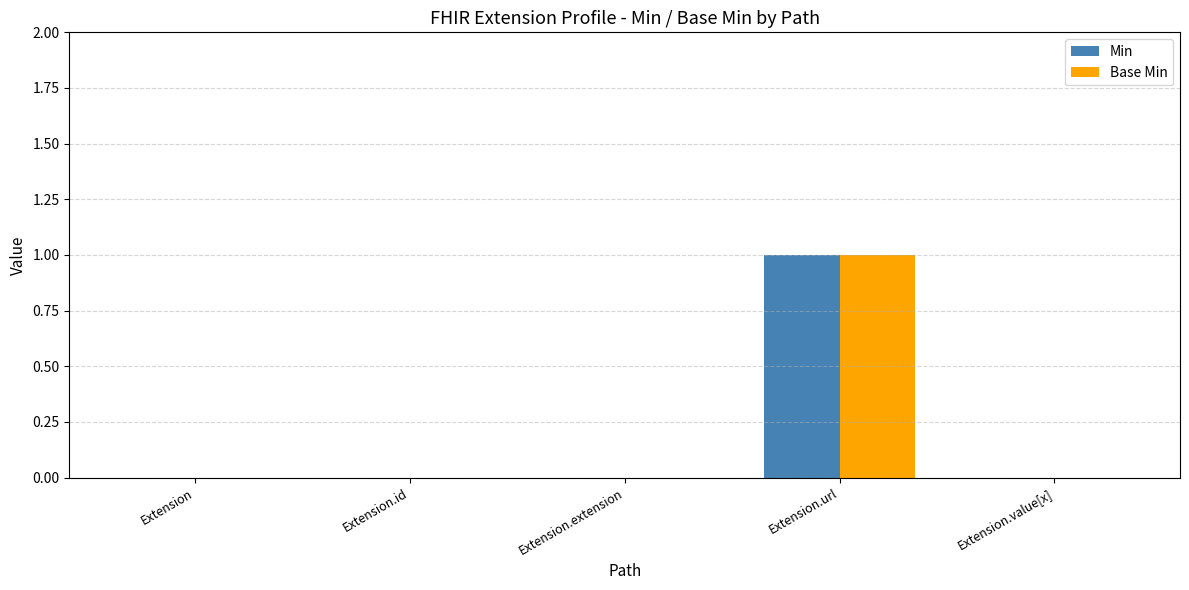

The value of Min at Extension.url is 0. True or false?

False